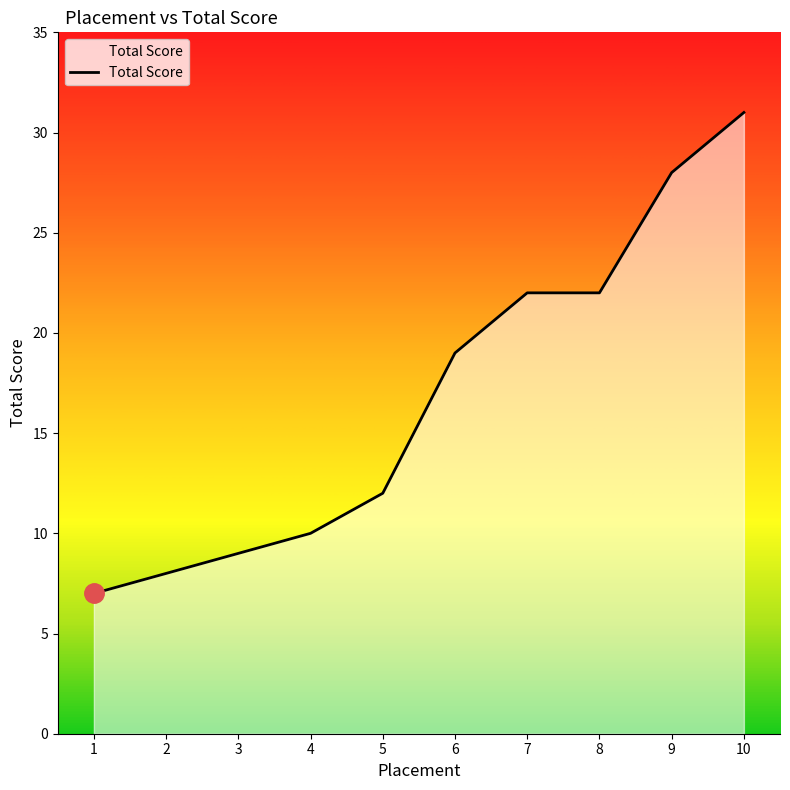

Reading left to right, extract all data points from this chart.

7	8	9	10	12	19	22	22	28	31